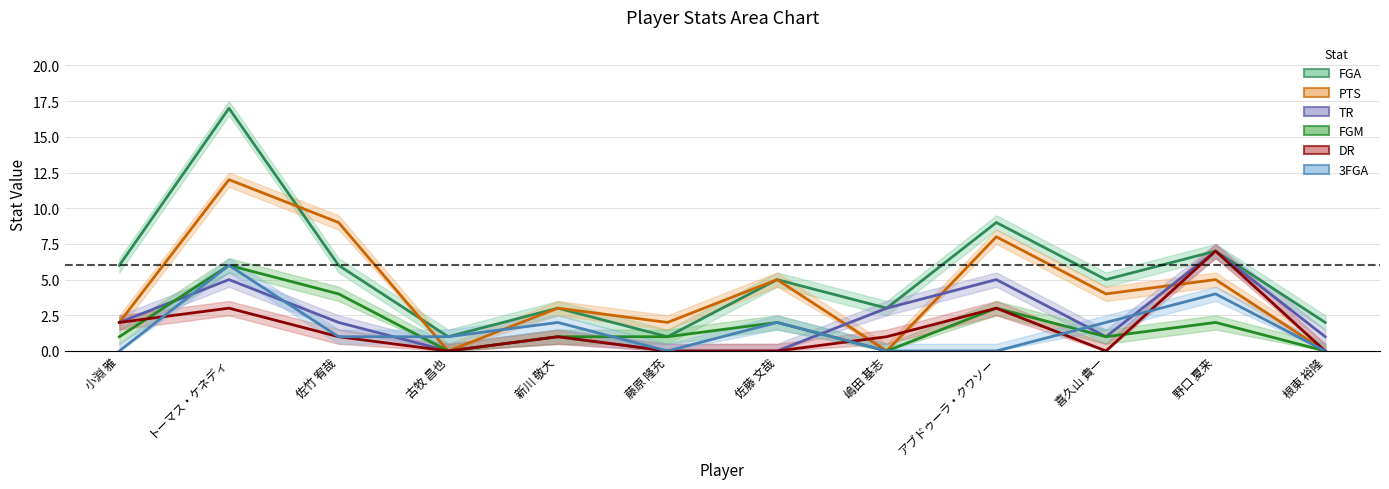

Does the chart have visible grid lines?

Yes